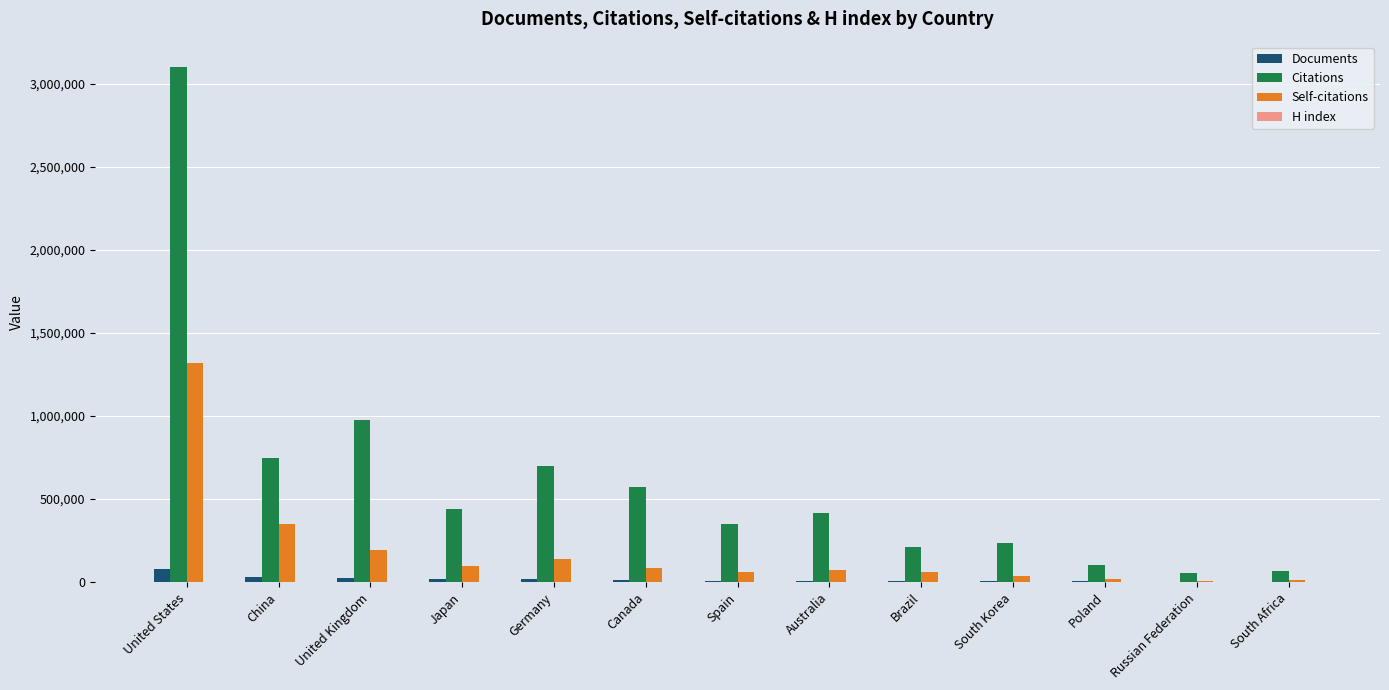

What is the highest value of the Documents series?

77159